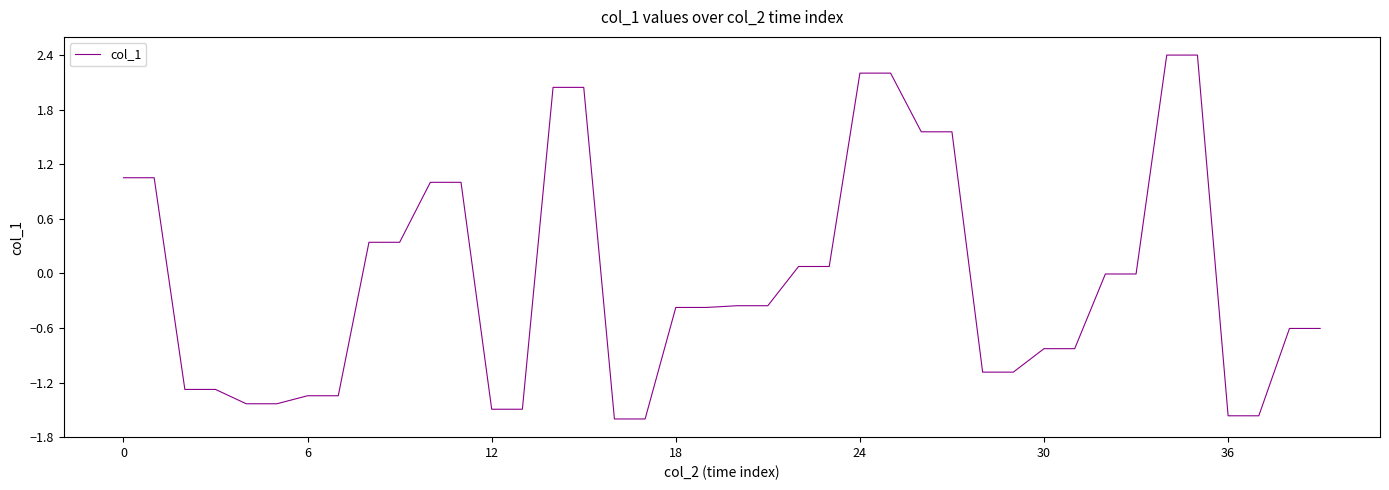

Count the number of categories in the chart.

40